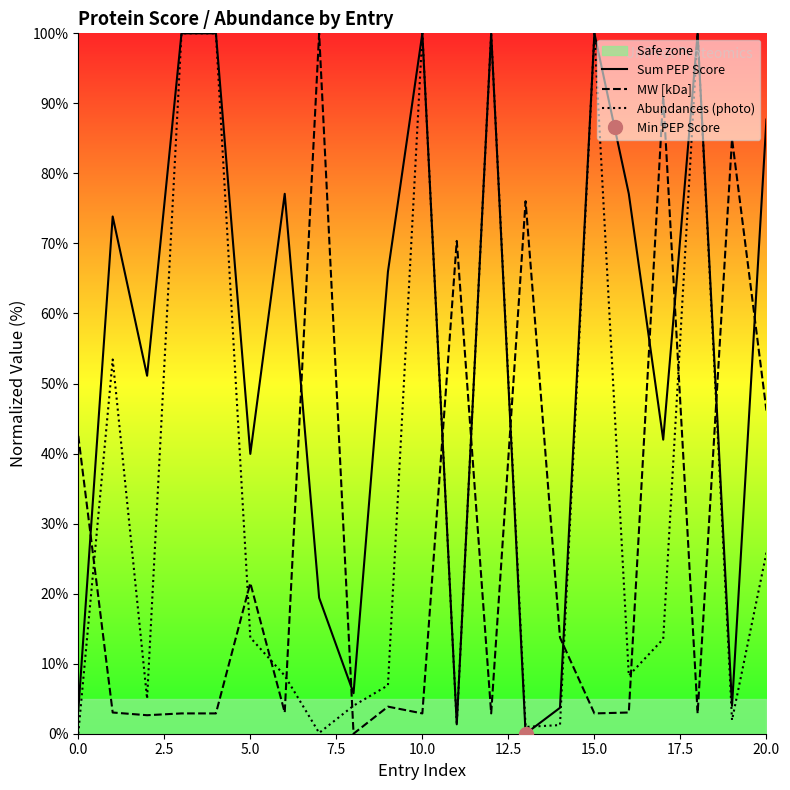

What are all the series names shown in the legend?

Sum PEP Score, MW [kDa], Abundances (photo)